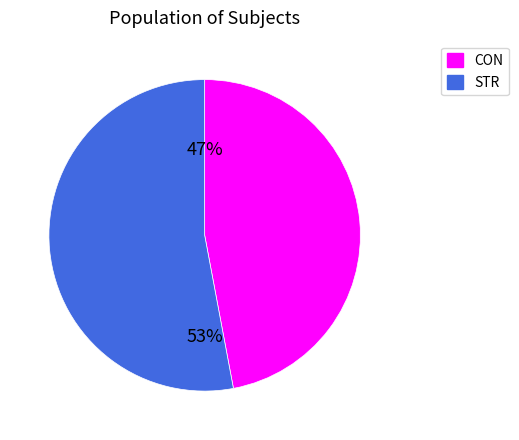

To the nearest percent, what is the average slice percentage?

50%